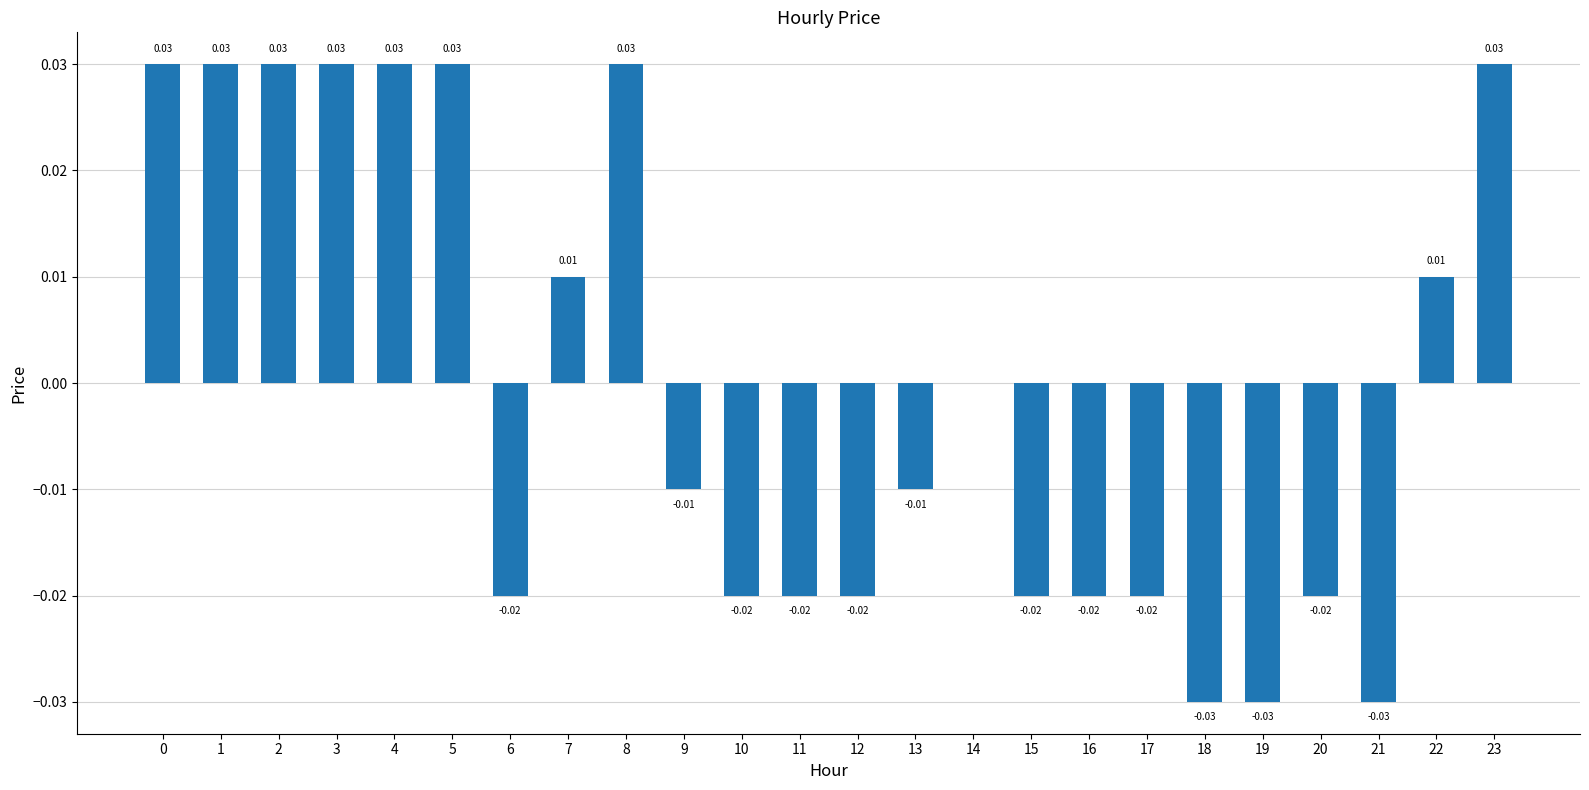

Which has a higher value, 18 or 17?

17